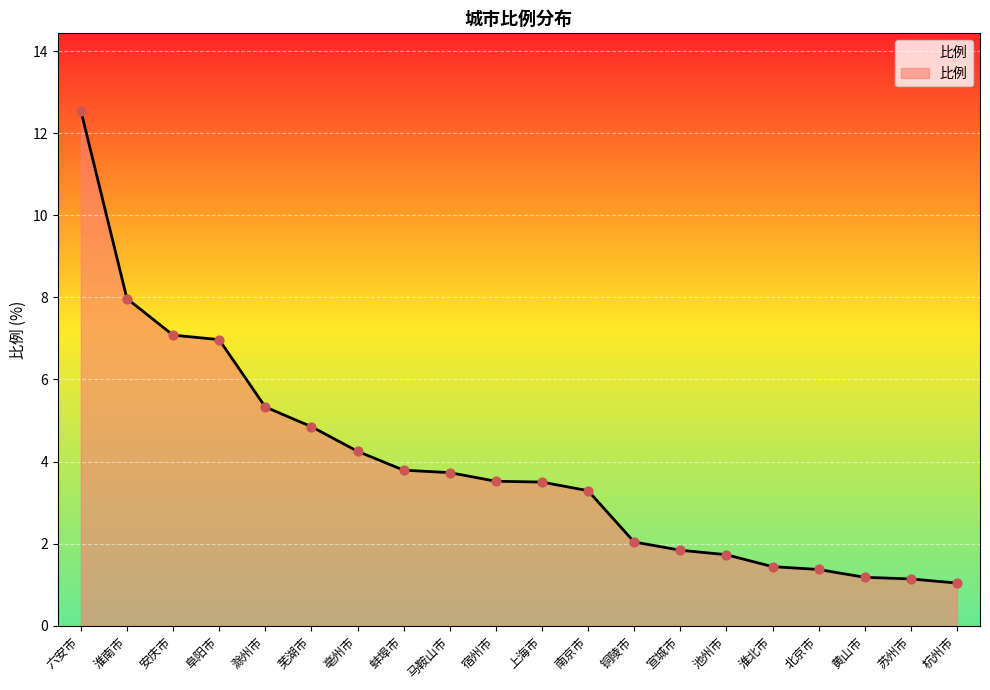

What is the change in value from 阜阳市 to 上海市?

-3.5